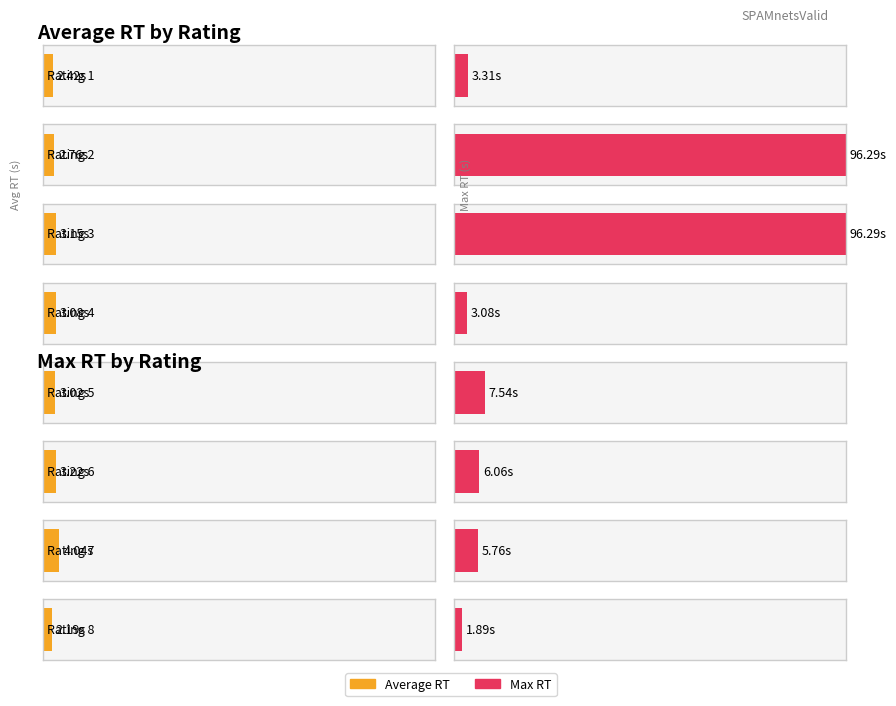

The Max RT series shows 10.6 at 10. True or false?

False